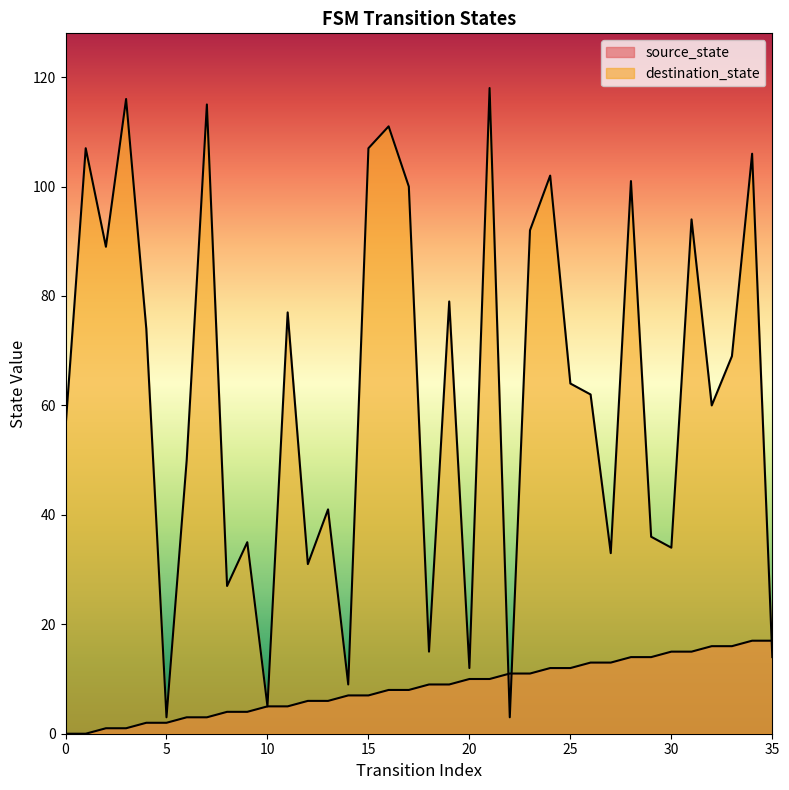

What is the value of the source_state point at the 21st from the left?

10